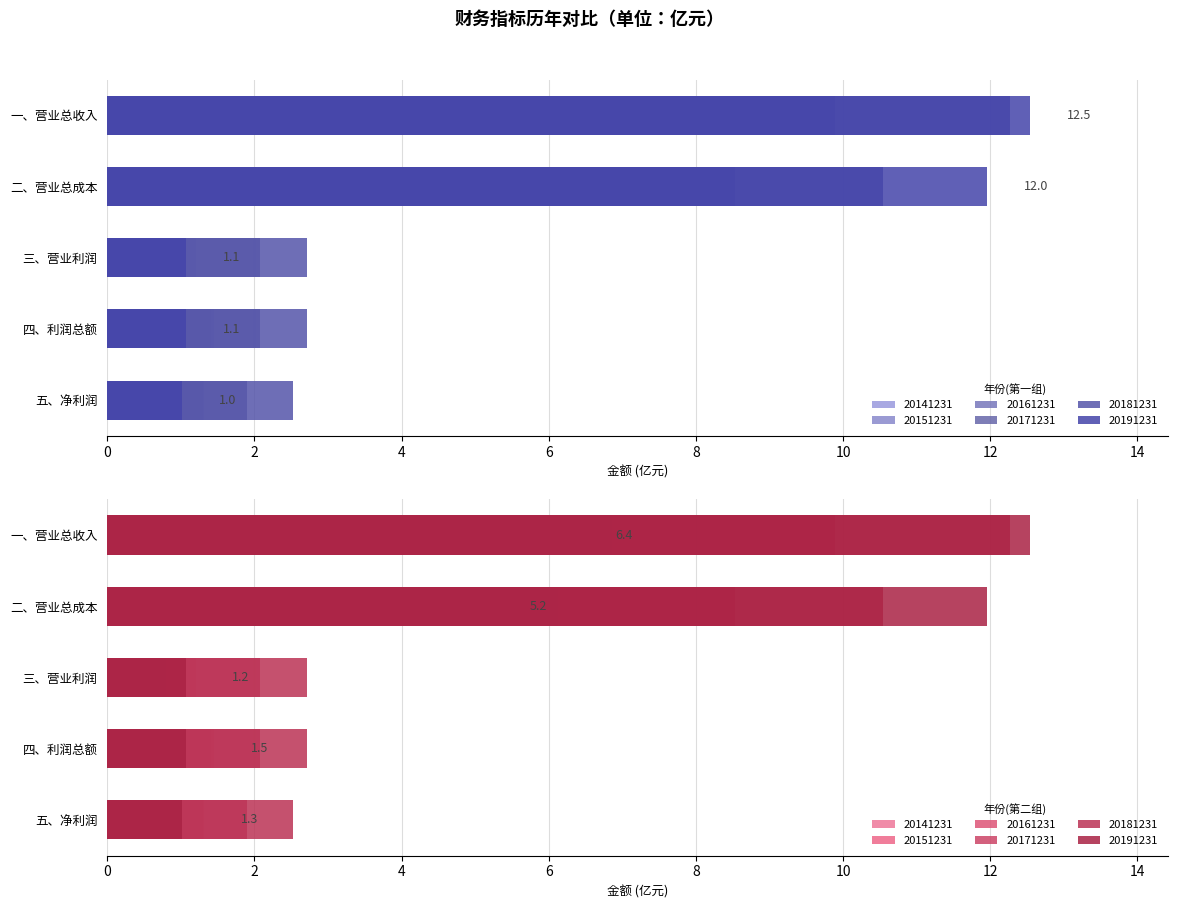

The value of 20161231 at 二、营业总成本 is 6.4. True or false?

True